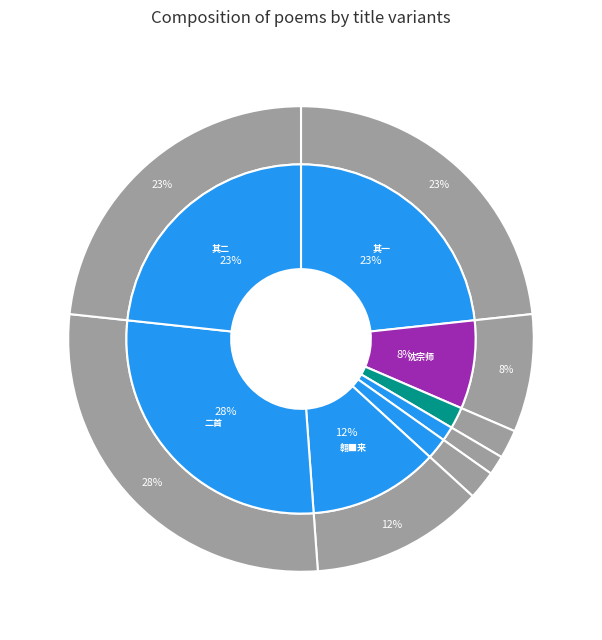

Does any single category account for the majority?

No